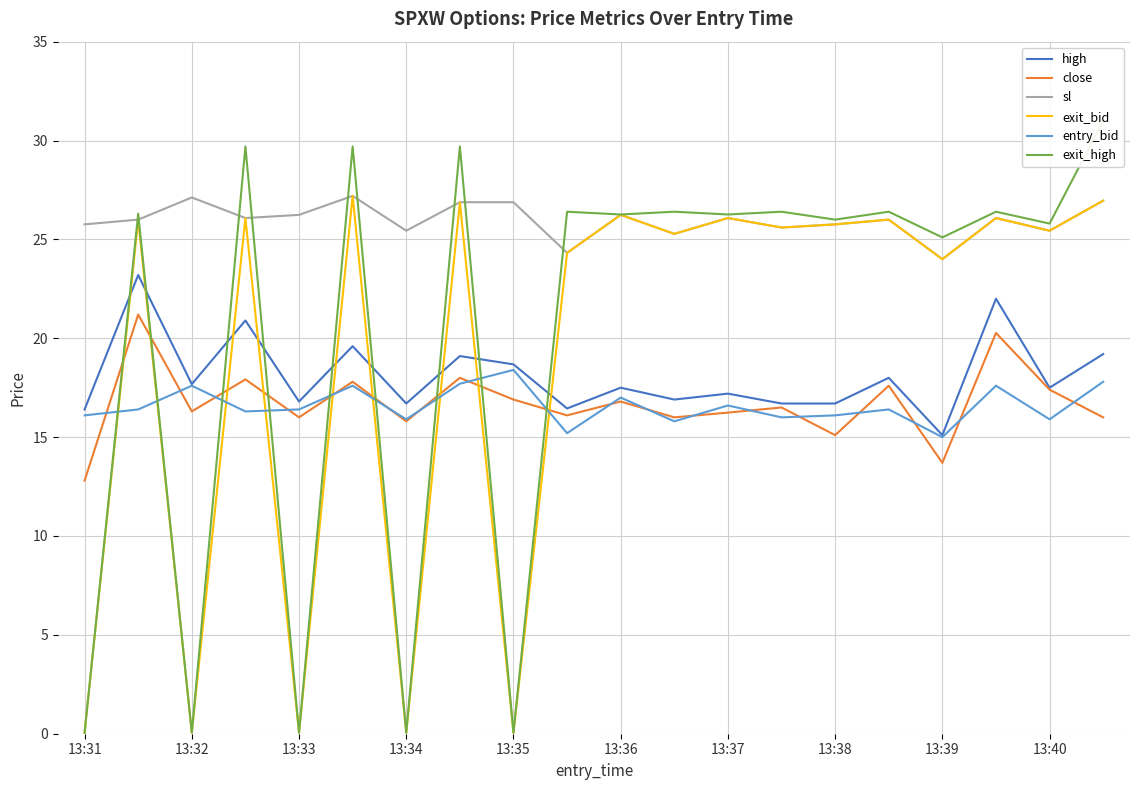

Is it true that entry_bid equals 22.1 at 13?

False